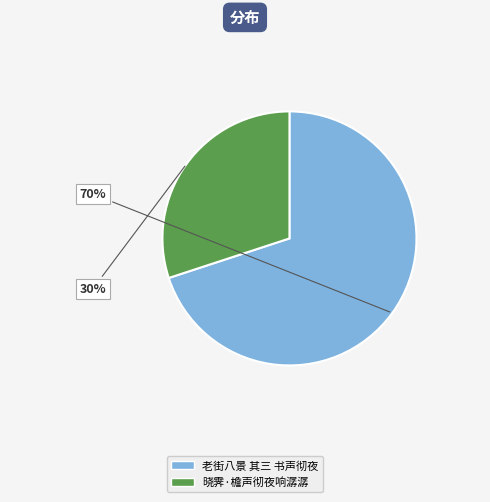

Approximately how many times larger is the value at 晓霁·檐声彻夜响潺潺 compared to 老街八景 其三 书声彻夜?

0.4